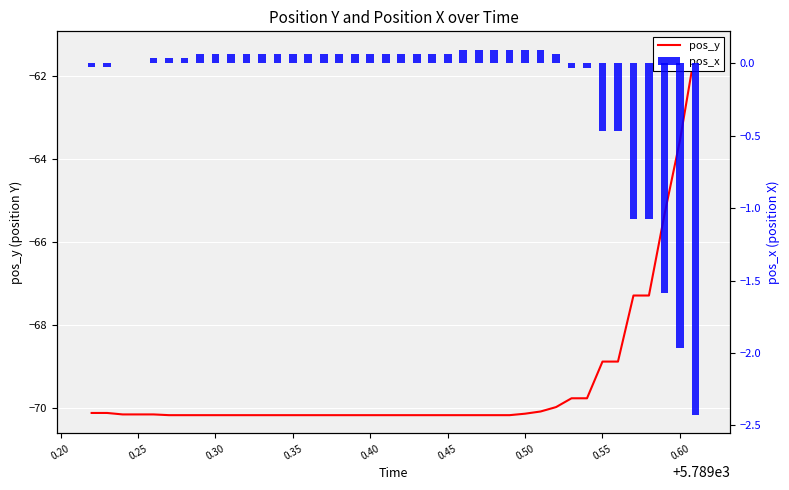

Reading left to right, extract all data points from this chart.

pos_y: -70.1	-70.1	-70.2	-70.2	-70.2	-70.2	-70.2	-70.2	-70.2	-70.2	-70.2	-70.2	-70.2	-70.2	-70.2	-70.2	-70.2	-70.2	-70.2	-70.2	-70.2	-70.2	-70.2	-70.2	-70.2	-70.2	-70.2	-70.2	-70.1	-70.1	-70.0	-69.8	-69.8	-68.9	-68.9	-67.3	-67.3	-65.3	-63.6	-61.4
pos_x: -0.0	-0.0	0.0	0.0	0.0	0.0	0.0	0.1	0.1	0.1	0.1	0.1	0.1	0.1	0.1	0.1	0.1	0.1	0.1	0.1	0.1	0.1	0.1	0.1	0.1	0.1	0.1	0.1	0.1	0.1	0.1	-0.0	-0.0	-0.5	-0.5	-1.1	-1.1	-1.6	-2.0	-2.4